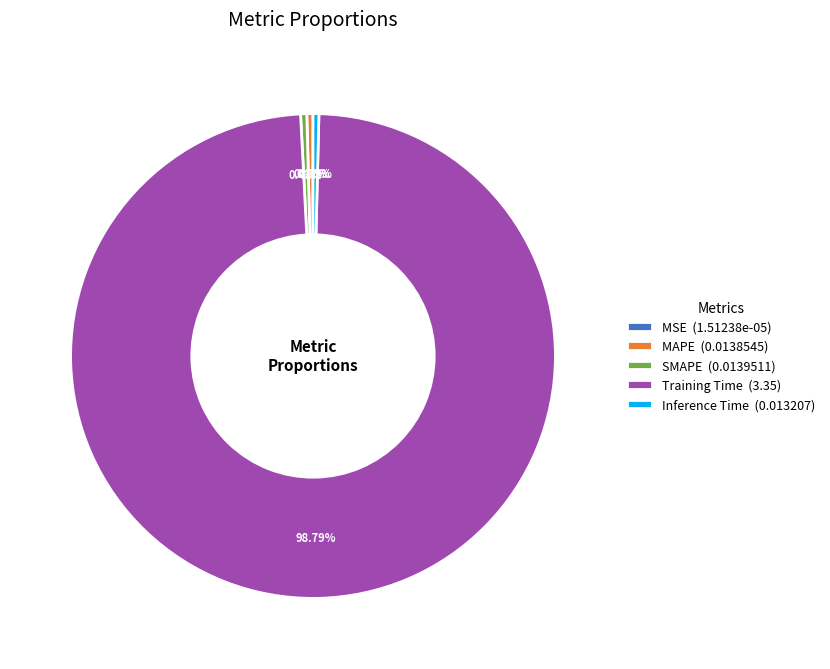

Is the sum of Training Time (3.35) and MAPE (0.0138545) greater than half?

Yes